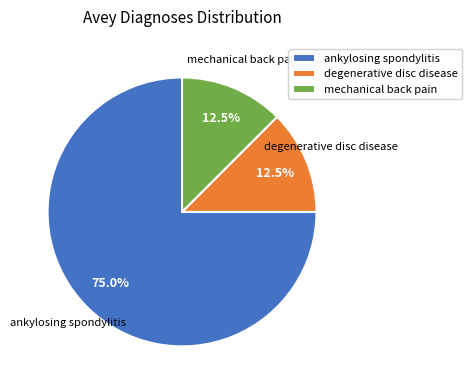

To the nearest percent, what is the combined percentage of mechanical back pain and degenerative disc disease?

25%